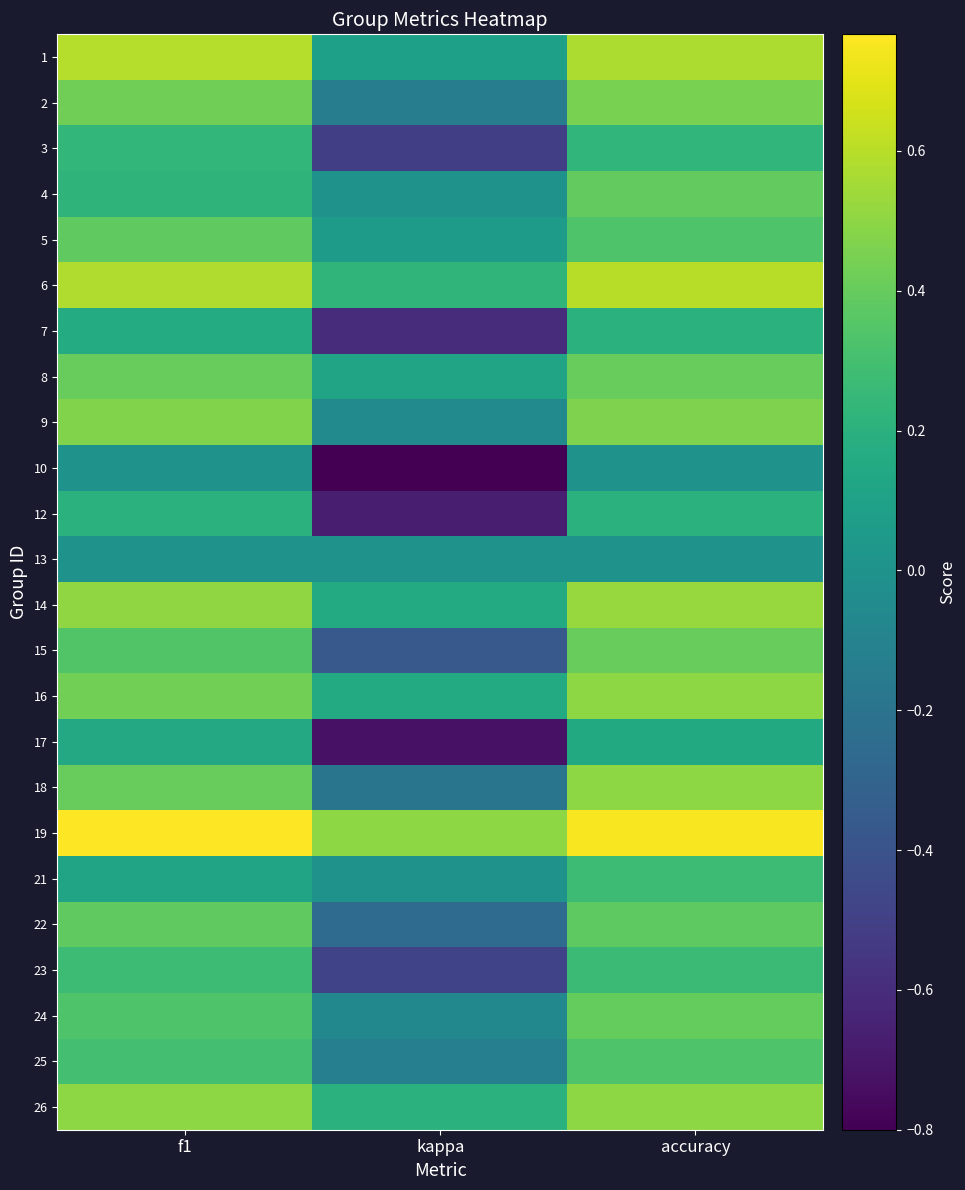

Which label corresponds to the smallest value in the chart?

kappa